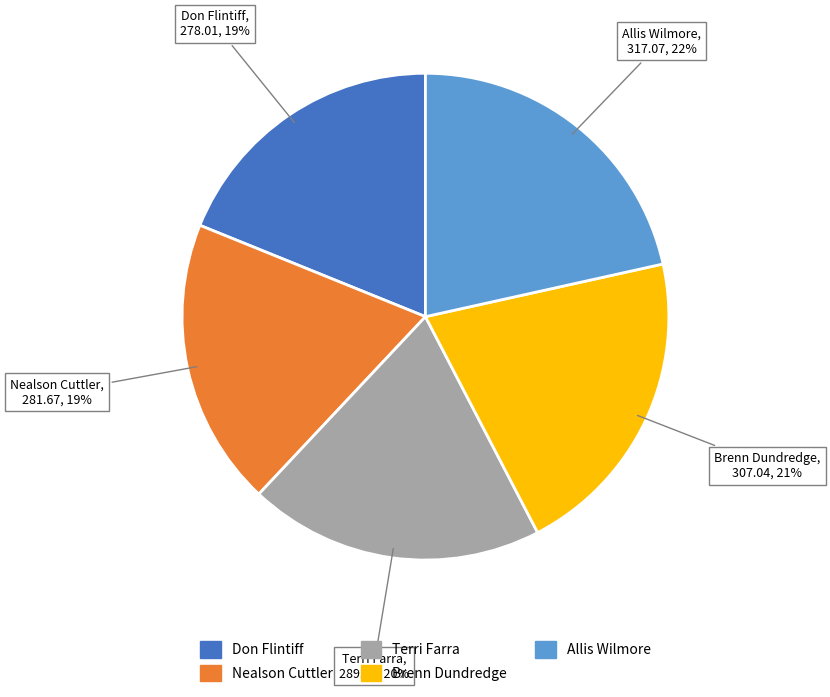

Combined, do Brenn Dundredge and Don Flintiff account for over 50%?

No